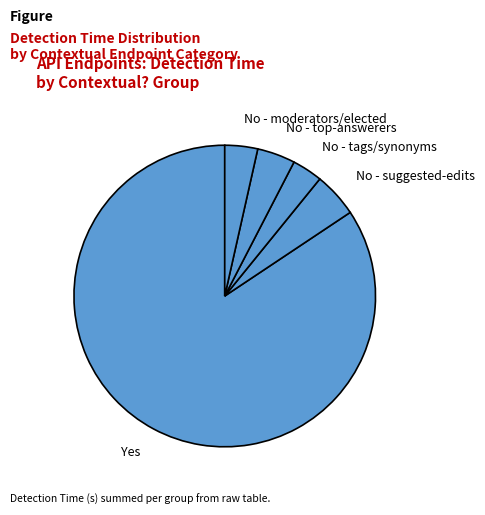

Between No - suggested-edits and No - tags/synonyms, which is larger?

No - suggested-edits